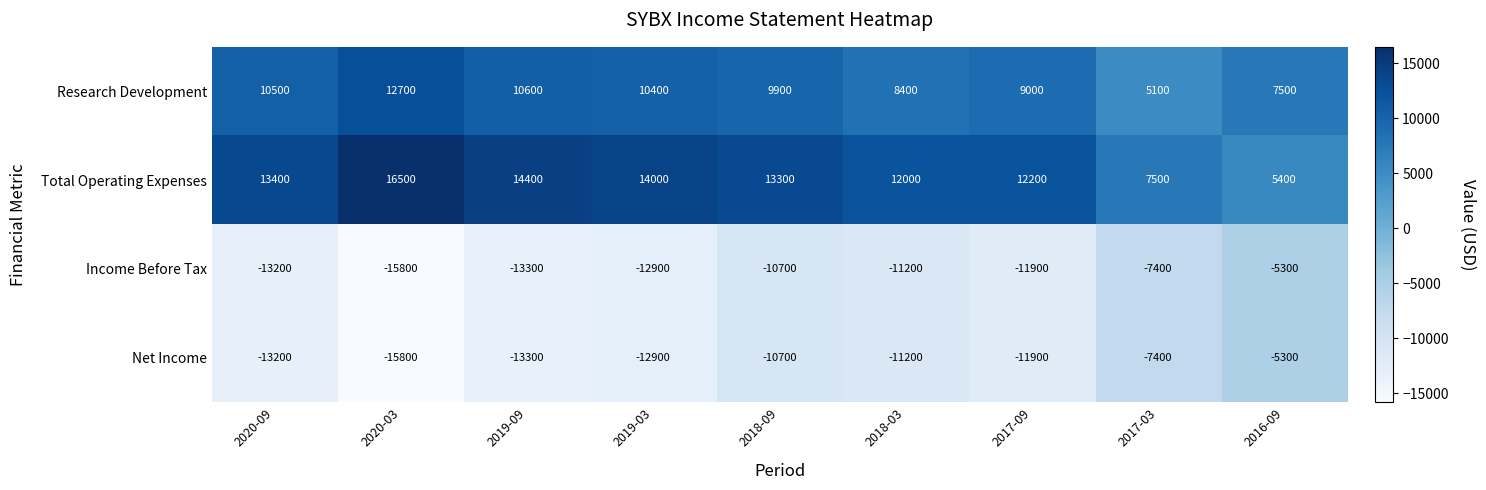

What is the spread (max minus min) of values at 2018-03?

23200